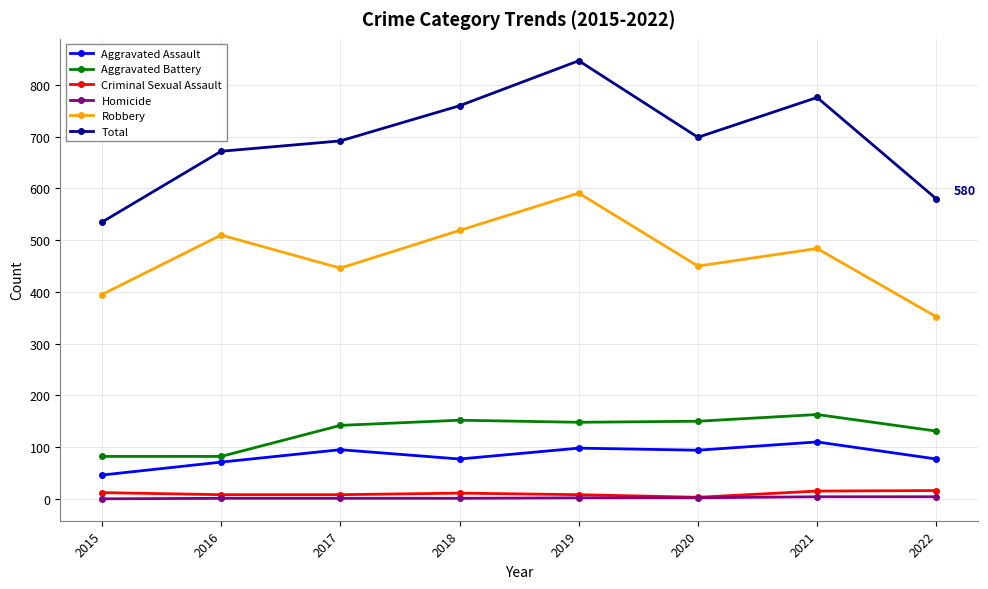

At which category does Robbery reach its first local peak?

2016